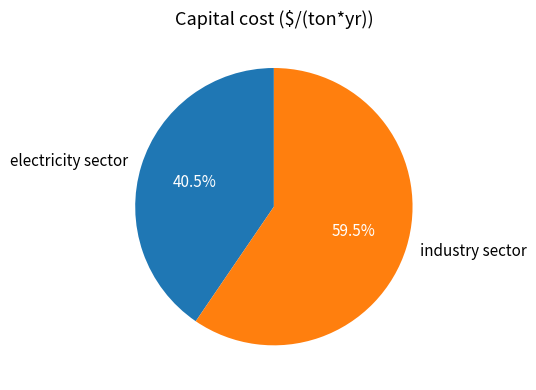

Between industry sector and electricity sector, which is larger?

industry sector